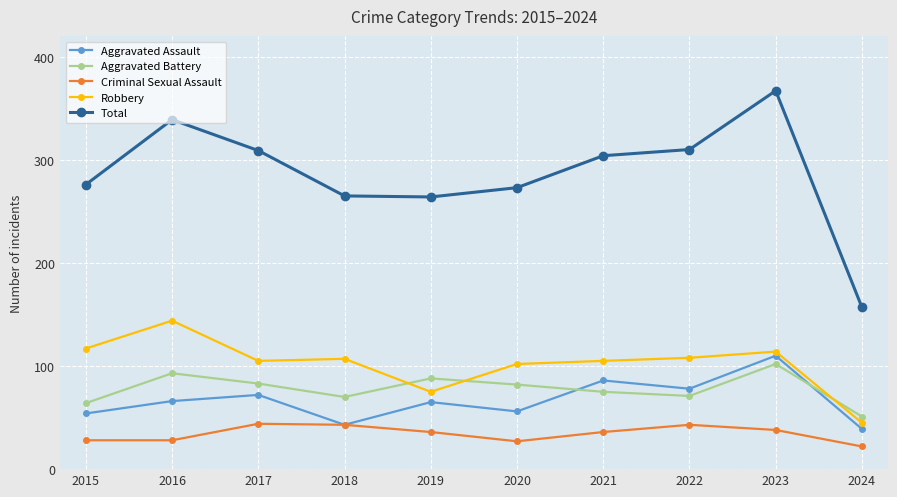

What is the sum of all Aggravated Battery values?

779